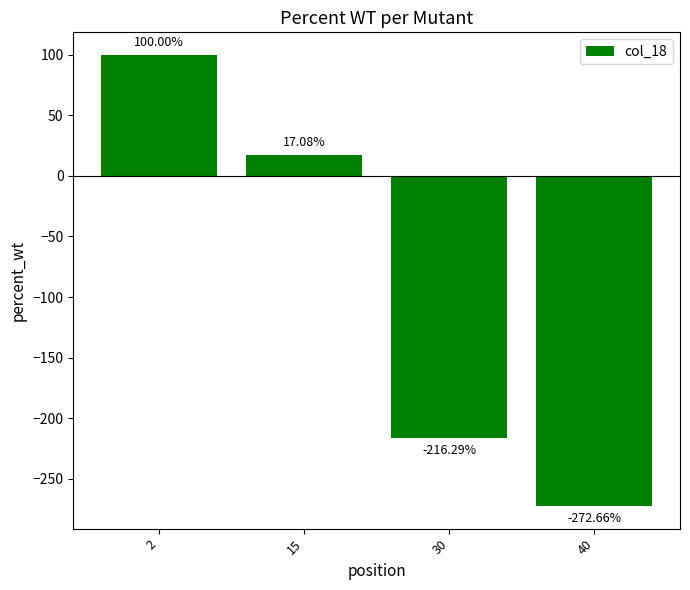

Reading right to left, list all the values displayed in this chart.

-272.7	-216.3	17.1	100.0